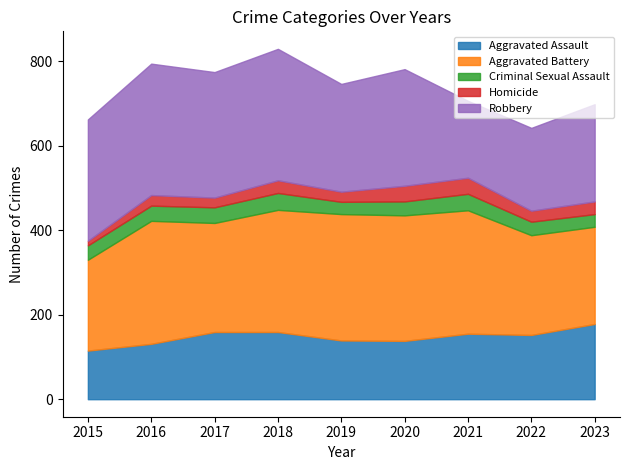

At 2020, list the series in order from largest to smallest.

Aggravated Battery, Robbery, Aggravated Assault, Homicide, Criminal Sexual Assault